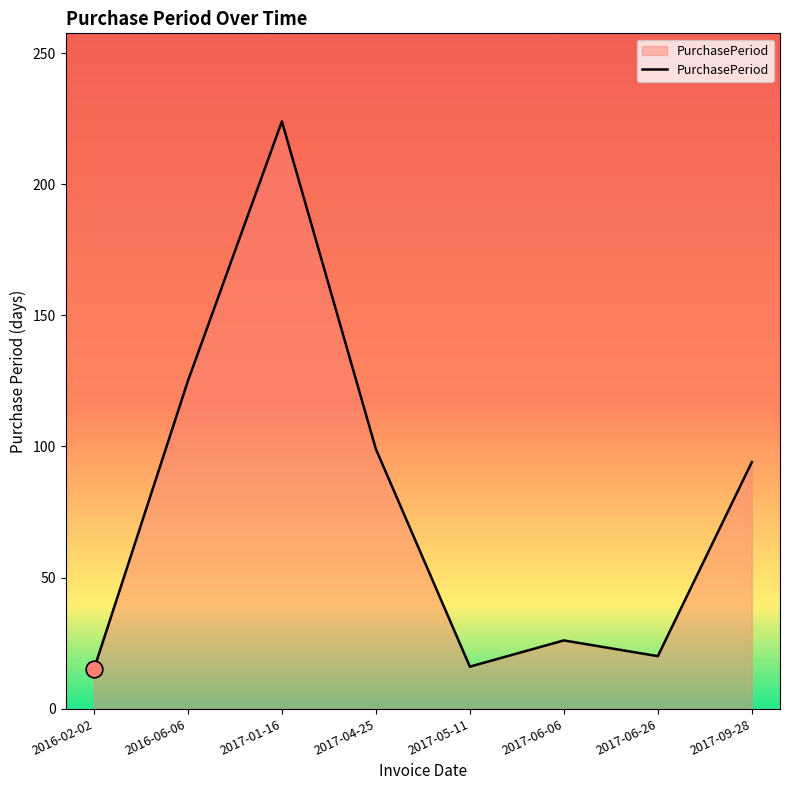

What is the difference between the values at 2017-04-25 and 2017-05-11?

83